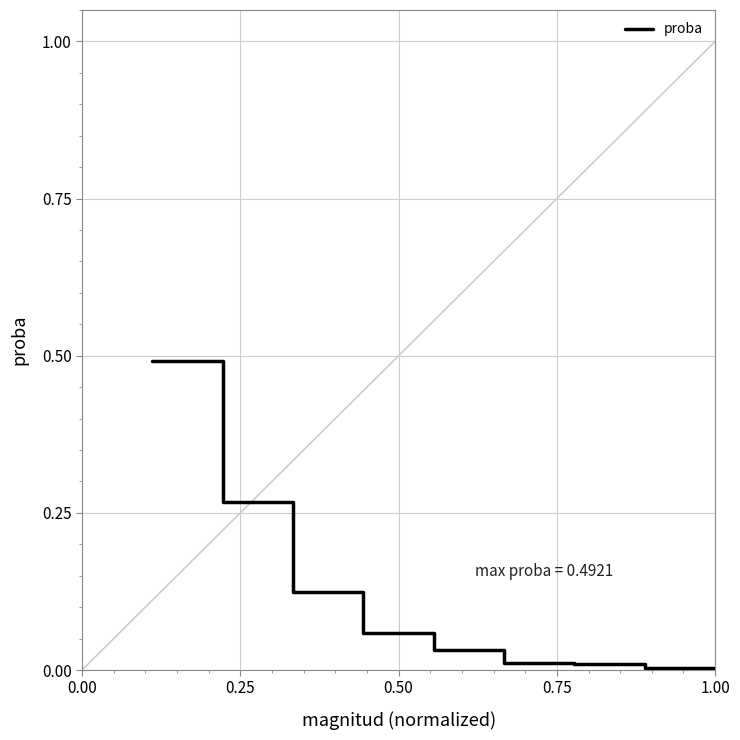

Is this an area chart (filled region under the line)?

No